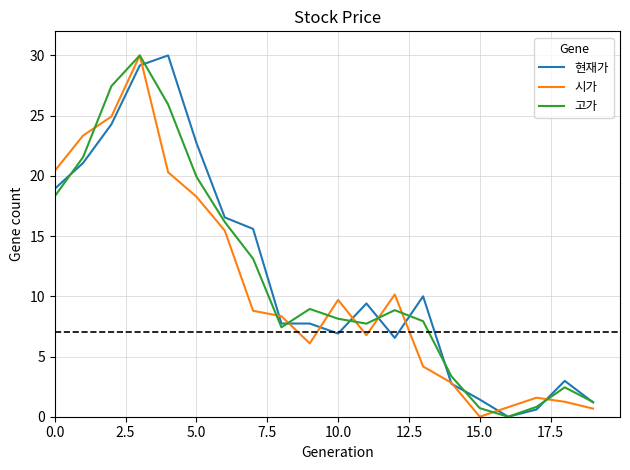

What is the greatest value displayed?

30.0